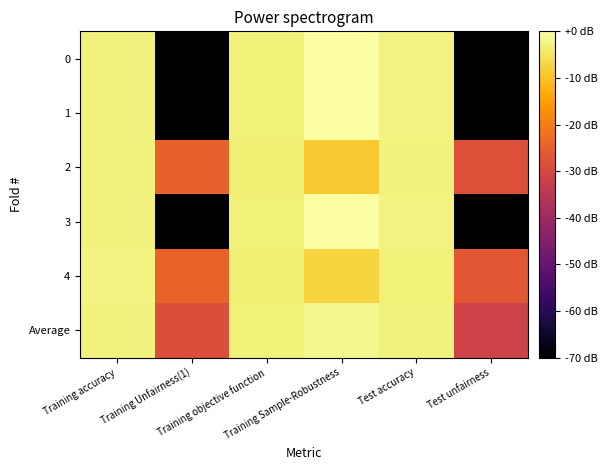

What is the total value across all series at Training Sample-Robustness?

-18.2